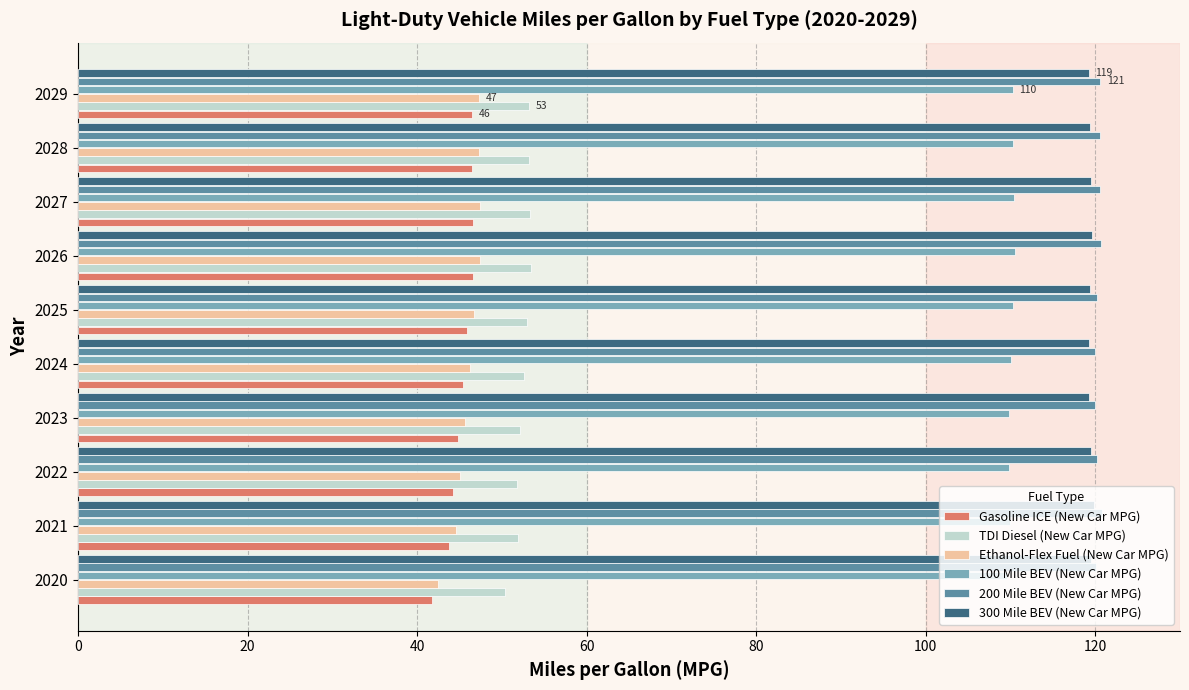

What is the total value across all series at 2028?

497.3